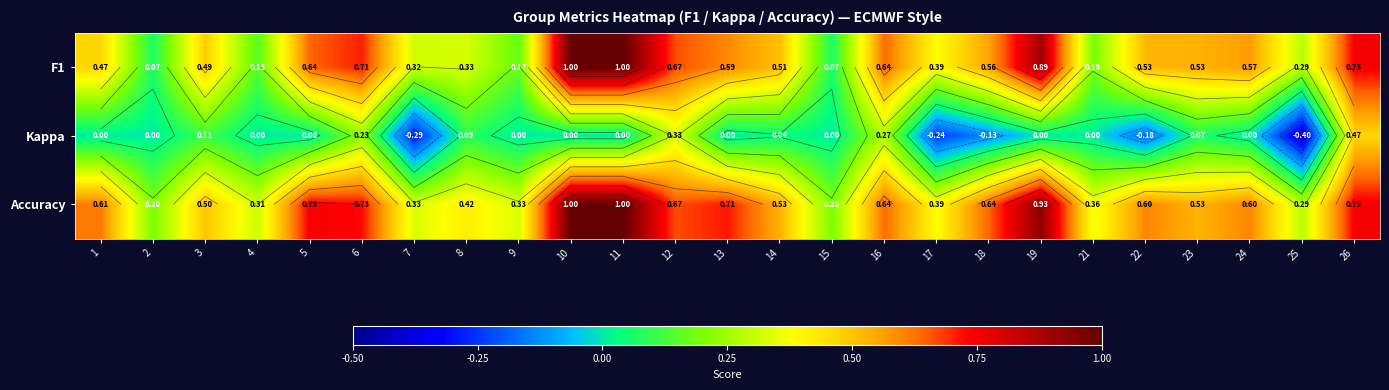

Is it true that F1 equals 0.8 at 3?

False